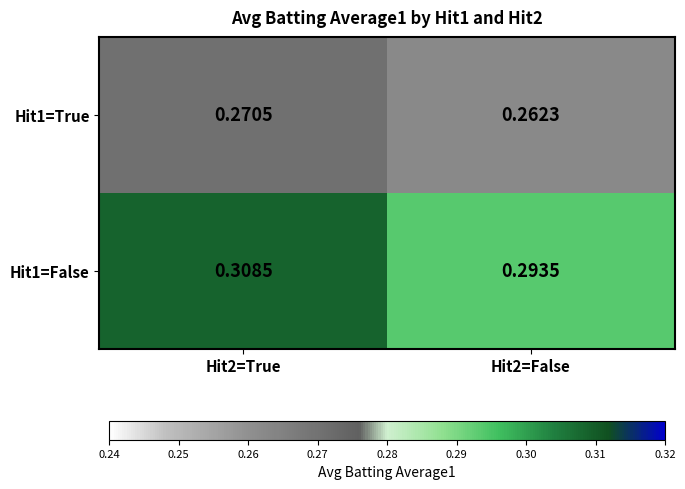

Which series has the largest total across all categories?

Hit1=False